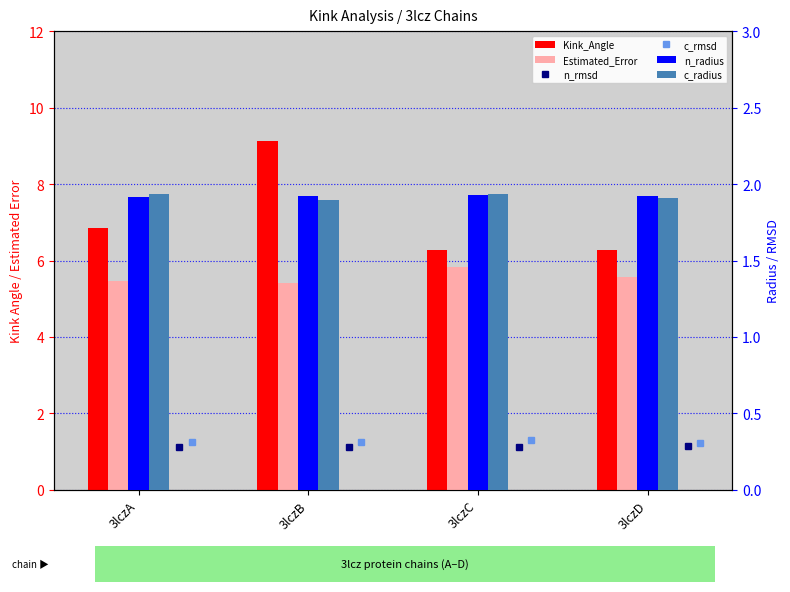

At how many categories does at least one series exceed 1?

4